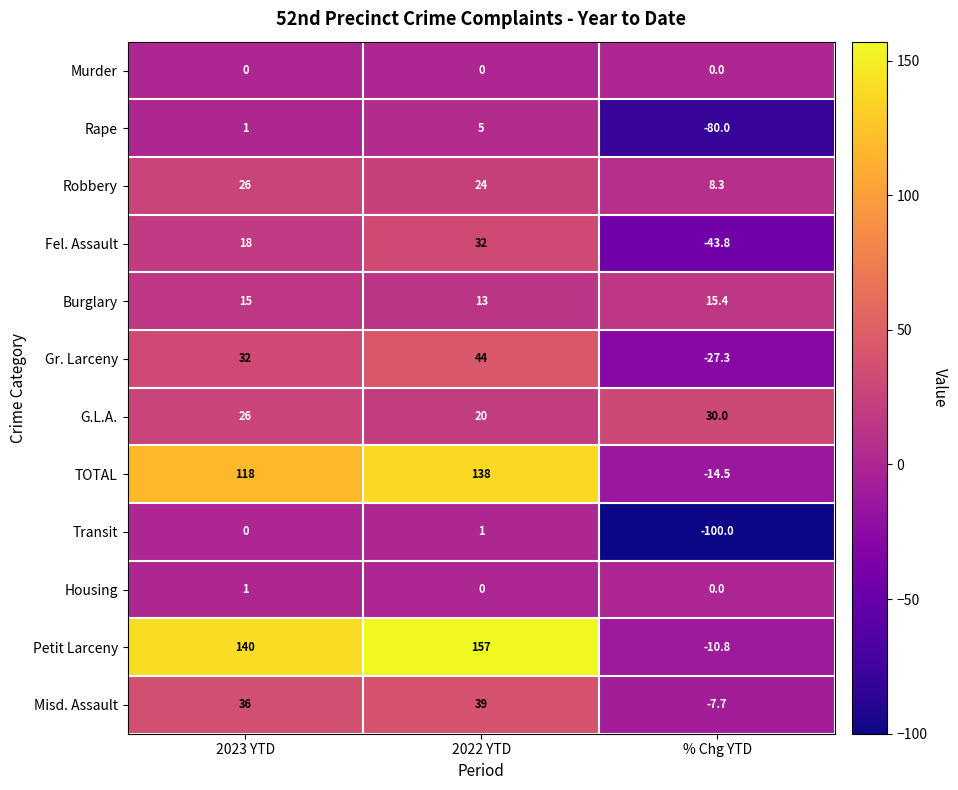

How many positive values does the Housing series have?

1